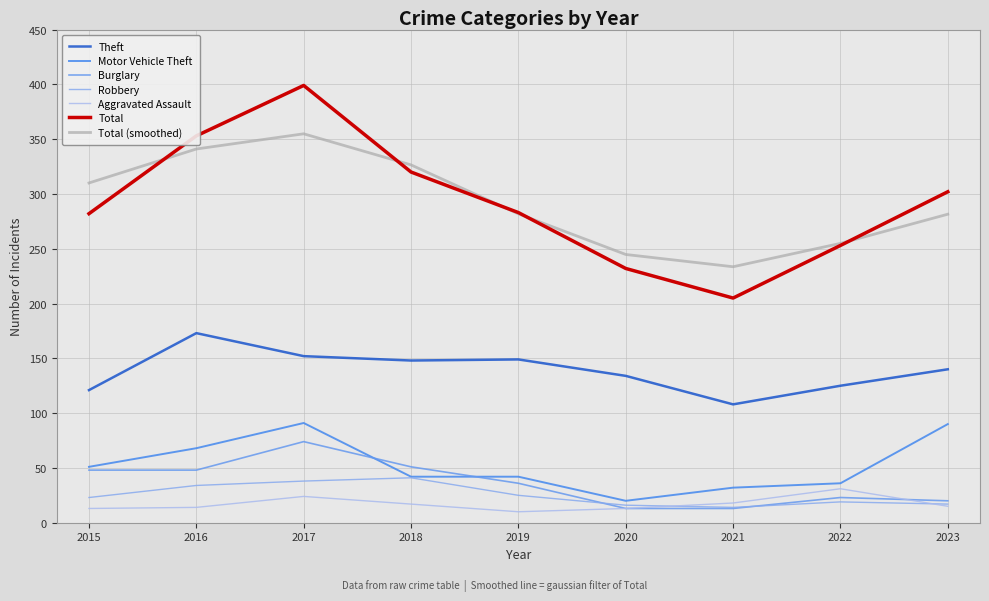

Read the Robbery value at 2020.

16.0